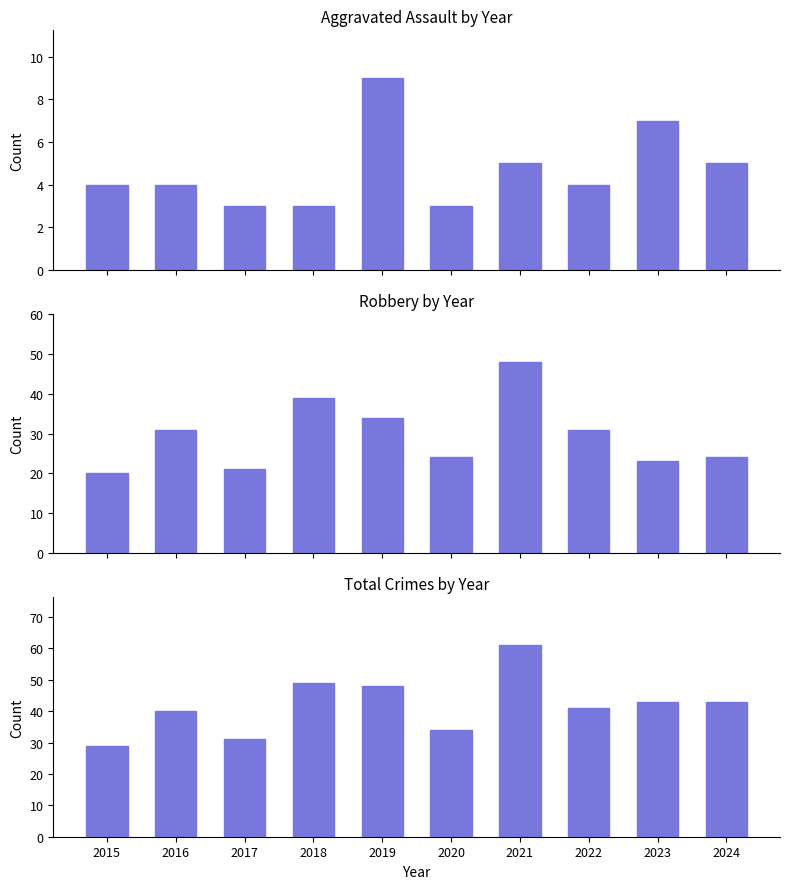

What is the sum of the Total values at 2019 and 2017?

79